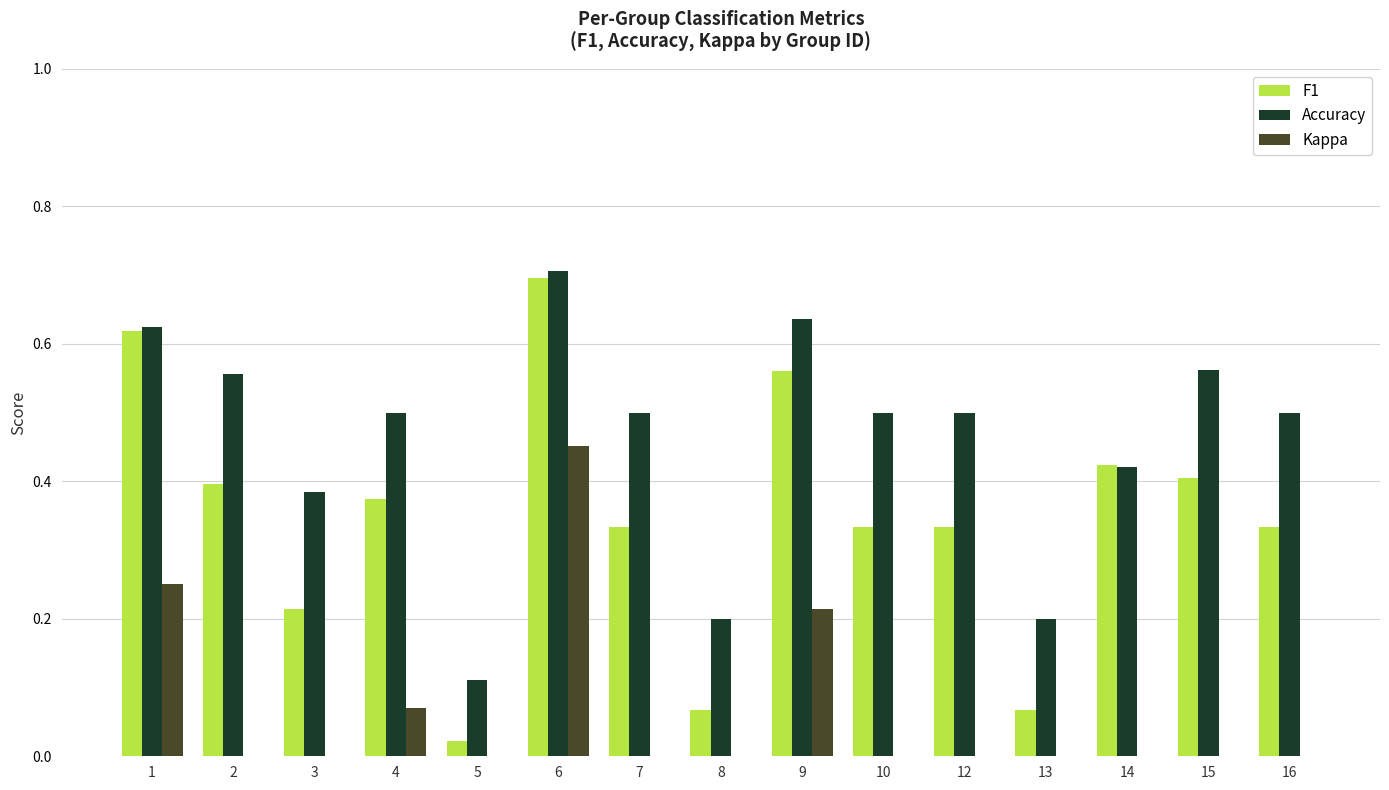

Reading right to left, list all the values displayed in this chart.

F1: 16=0.3	15=0.4	14=0.4	13=0.1	12=0.3	10=0.3	9=0.6	8=0.1	7=0.3	6=0.7	5=0.0	4=0.4	3=0.2	2=0.4	1=0.6
Accuracy: 16=0.5	15=0.6	14=0.4	13=0.2	12=0.5	10=0.5	9=0.6	8=0.2	7=0.5	6=0.7	5=0.1	4=0.5	3=0.4	2=0.6	1=0.6
Kappa: 16=0.0	15=0.0	14=-0.2	13=0.0	12=0.0	10=0.0	9=0.2	8=0.0	7=0.0	6=0.5	5=0.0	4=0.1	3=0.0	2=0.0	1=0.2